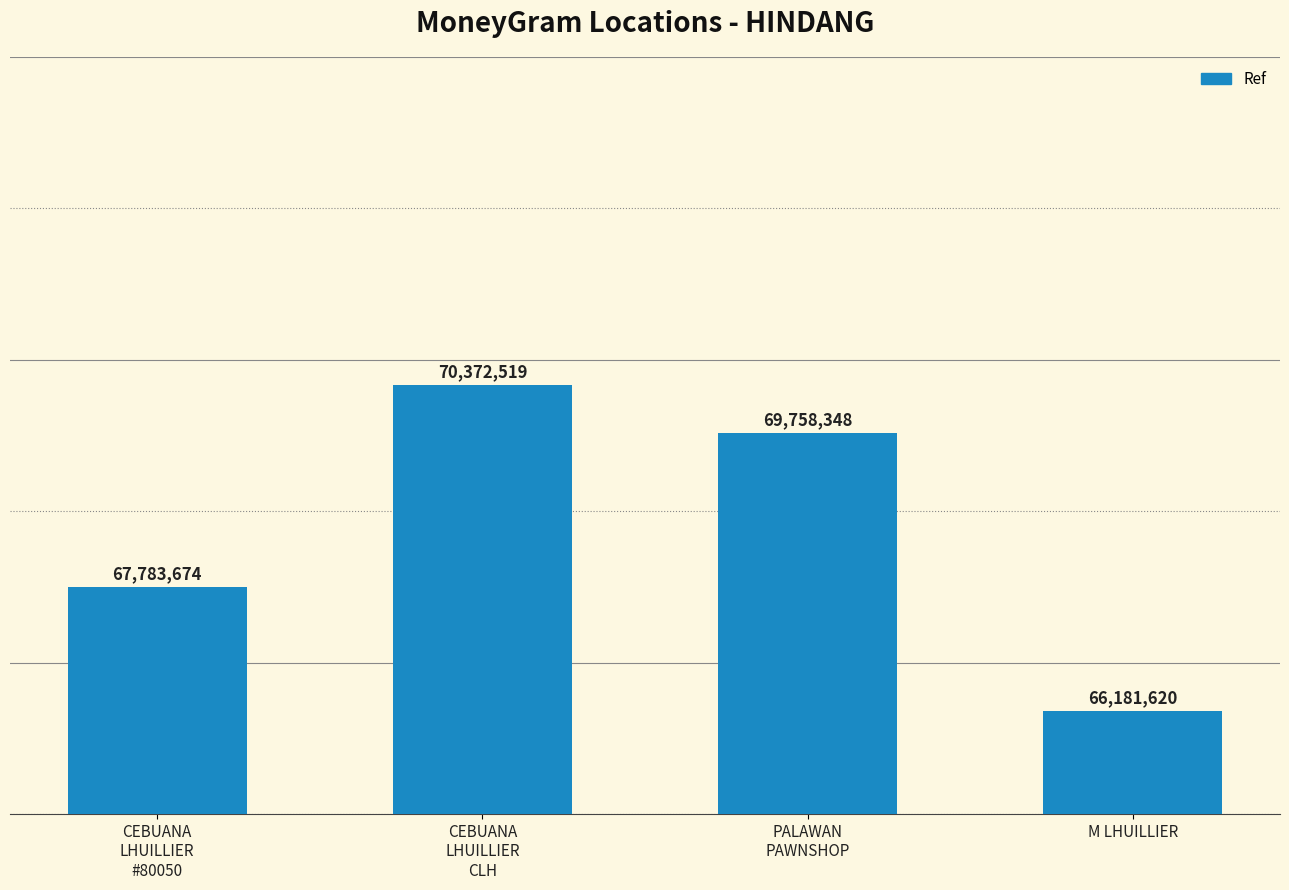

What value does the data have at CEBUANA
LHUILLIER
CLH?

70372519